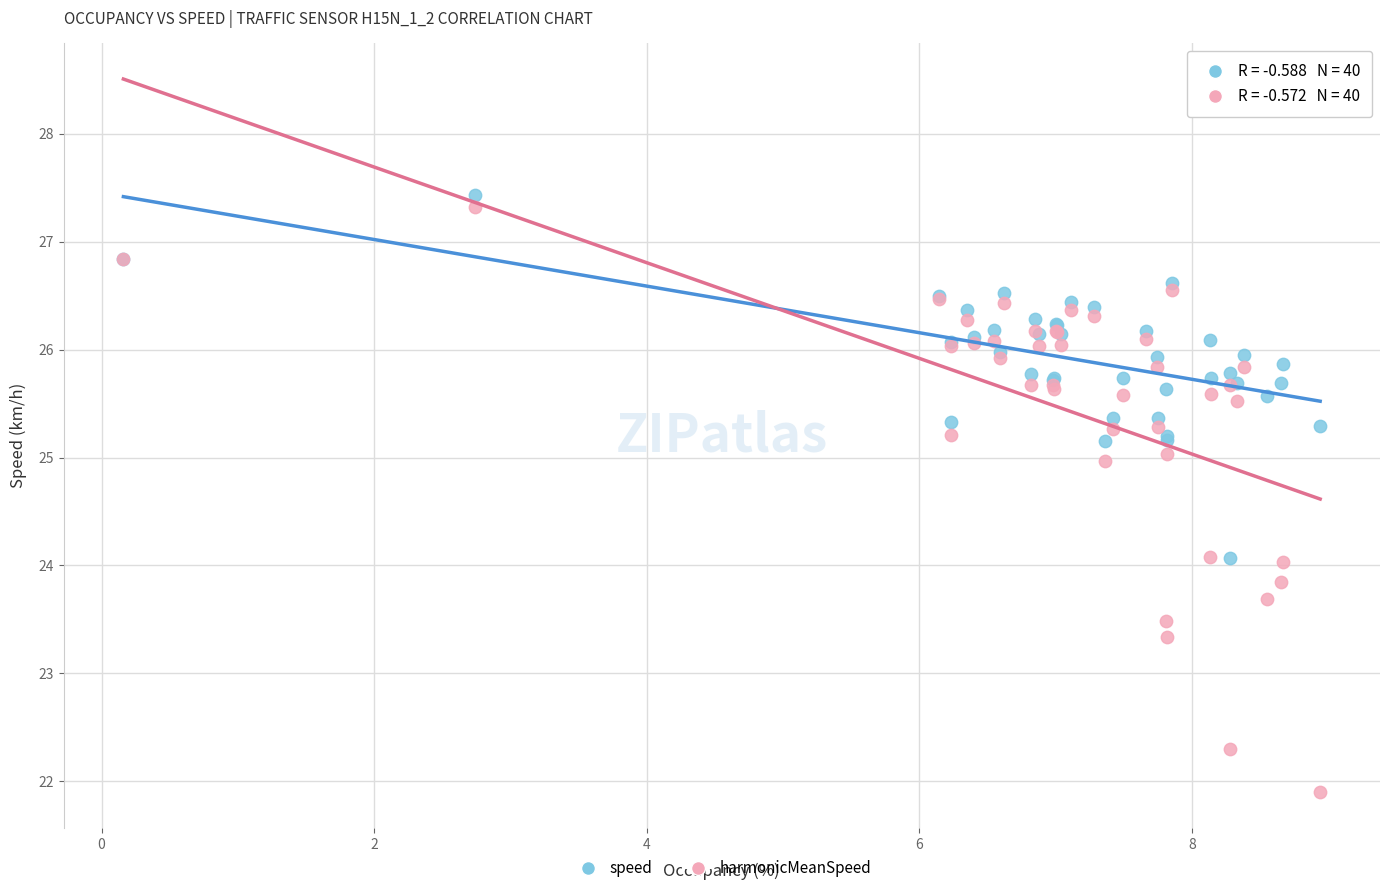

Which series contains the lowest Y value?

harmonicMeanSpeed